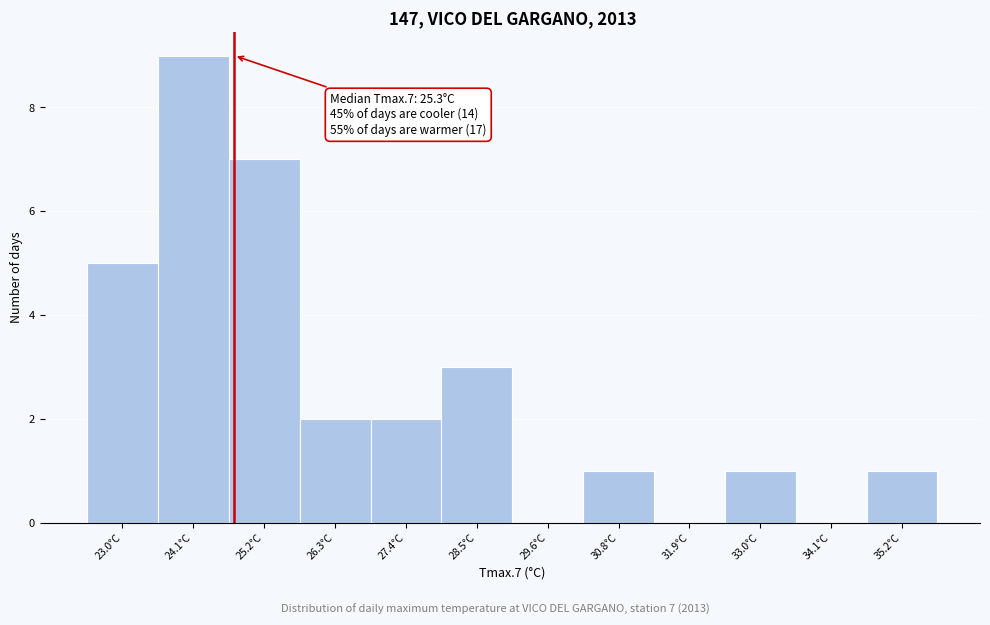

Reading left to right, transcribe all the data shown in this chart.

23.0°C=5	24.1°C=9	25.2°C=7	26.3°C=2	27.4°C=2	28.5°C=3	29.6°C=0	30.8°C=1	31.9°C=0	33.0°C=1	34.1°C=0	35.2°C=1